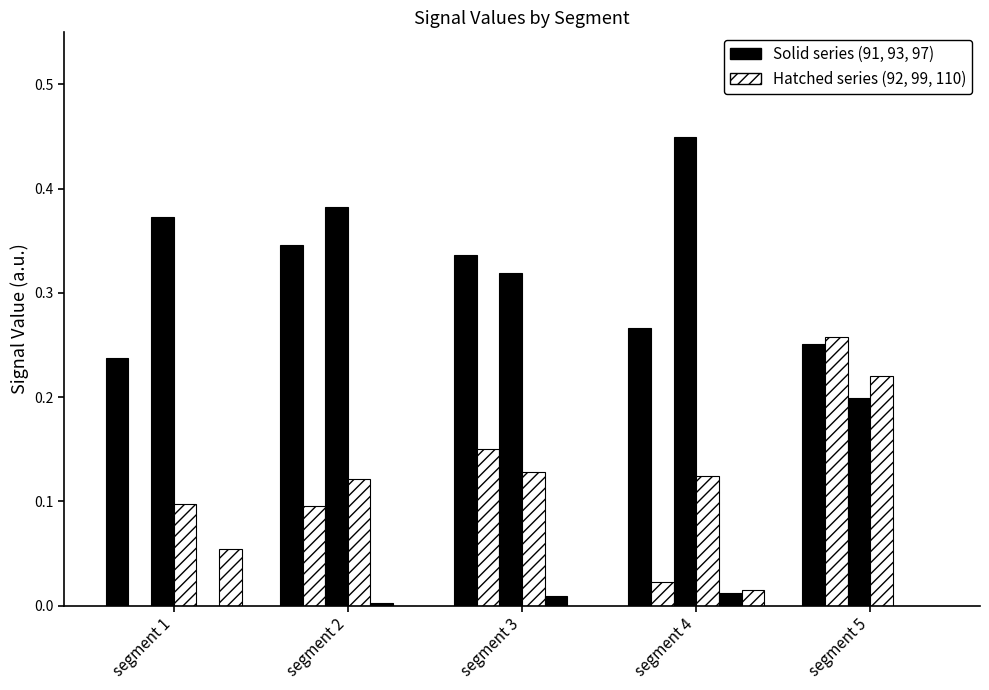

What is the total value across all series at segment 2?

0.9